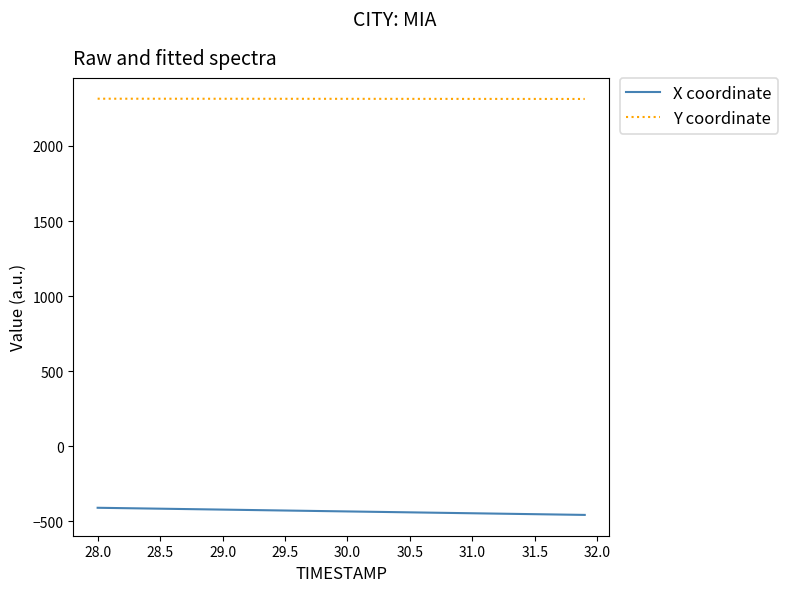

Which series has the largest total across all categories?

Y coordinate